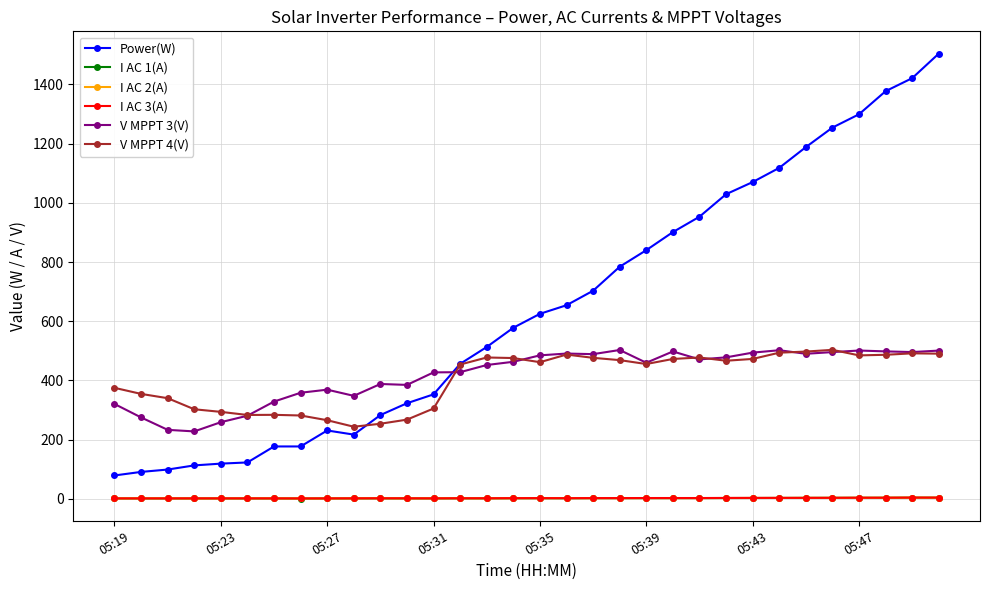

Which series has the widest spread of values?

Power(W)